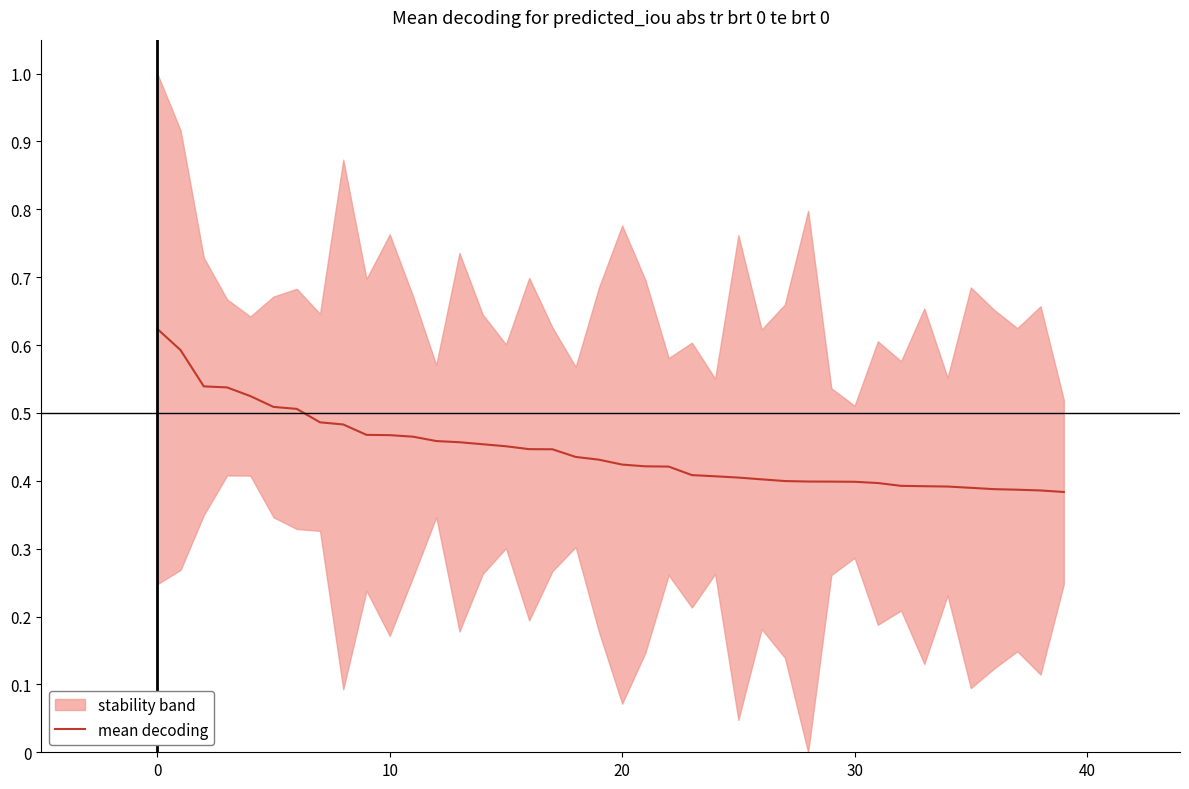

What is the difference between the maximum and minimum values?

0.2